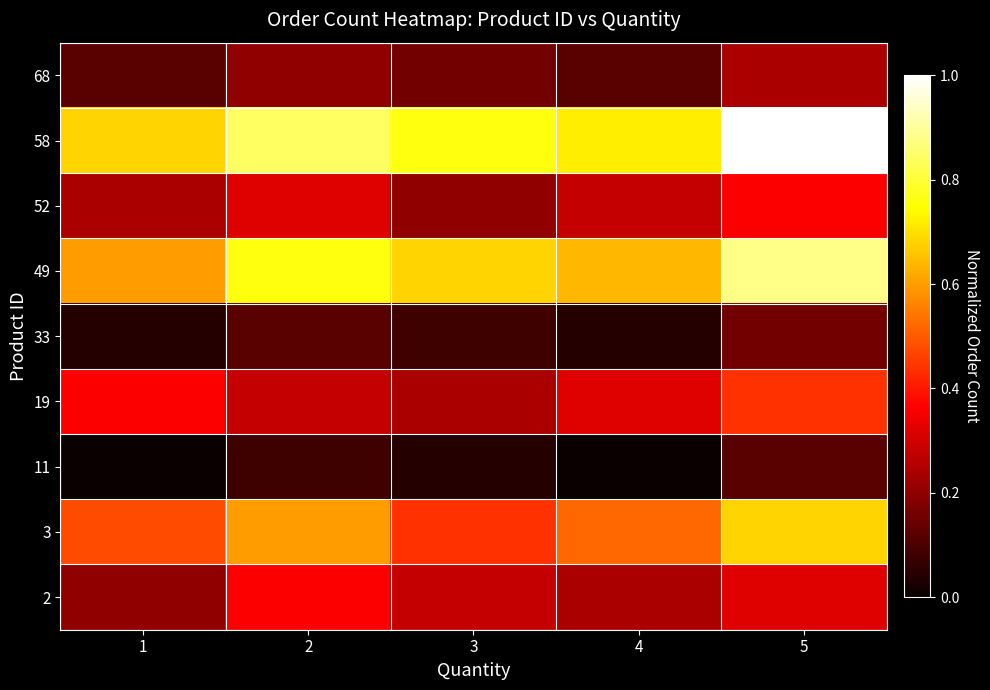

Rank the series at 5 from highest to lowest value.

58, 49, 3, 19, 52, 2, 68, 33, 11